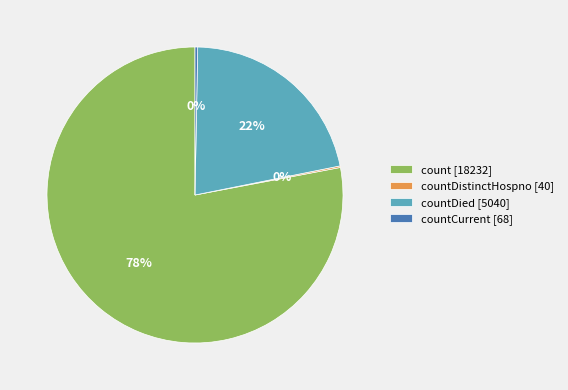

What percentage is the countDied [5040] slice, to the nearest percent?

22%